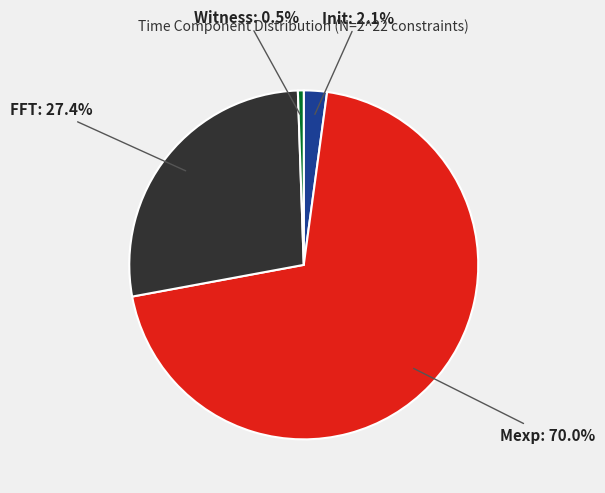

Is there any slice that represents more than half of the pie?

Yes